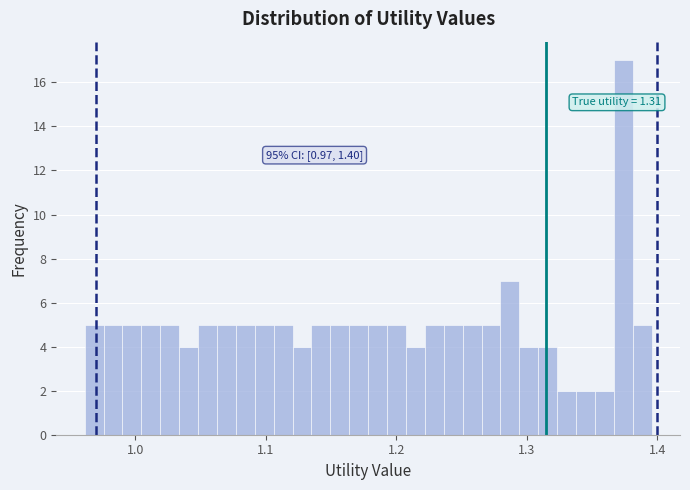

Read against the x-axis, roughly where is the centre of the tallest bar?

1.37